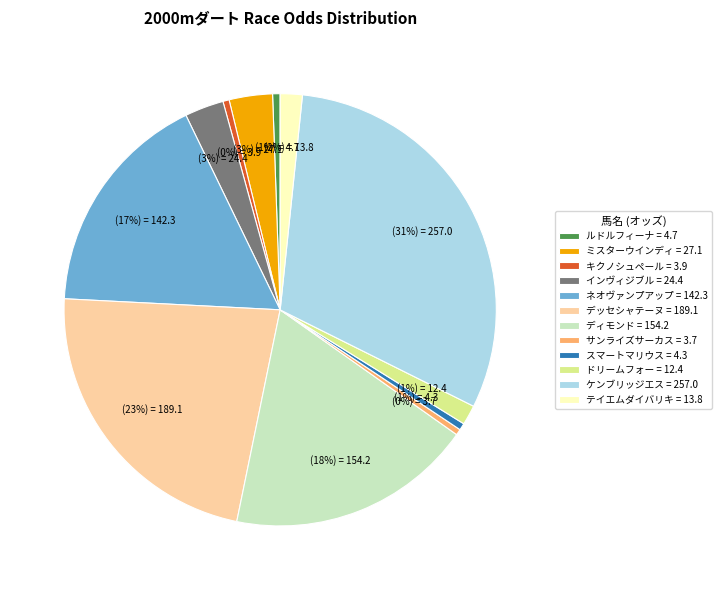

Is the sum of ミスターウインディ = 27.1 and ネオヴァンプアップ = 142.3 greater than half?

No